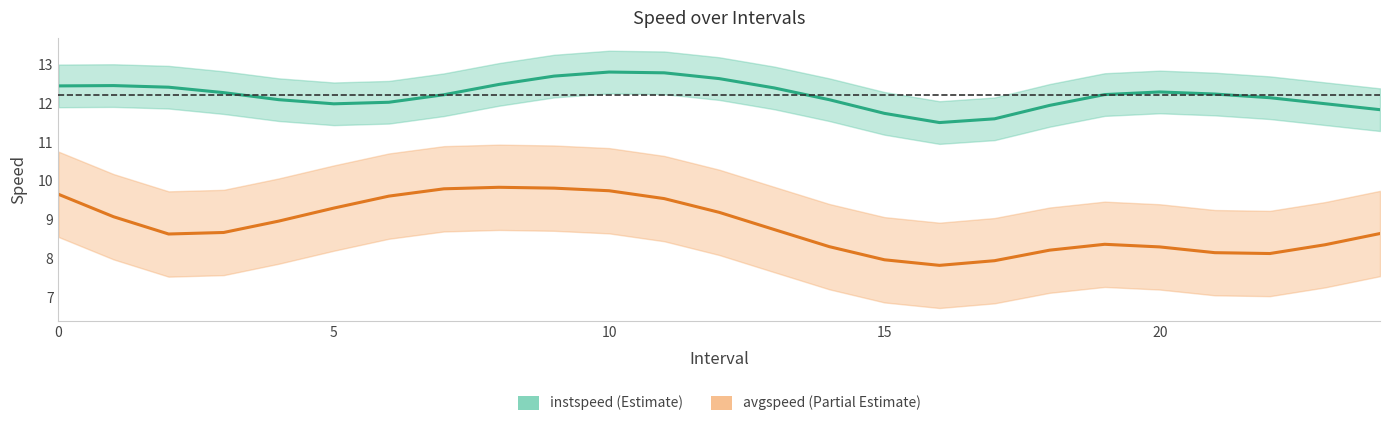

Between 25 and 8, which is larger?

8